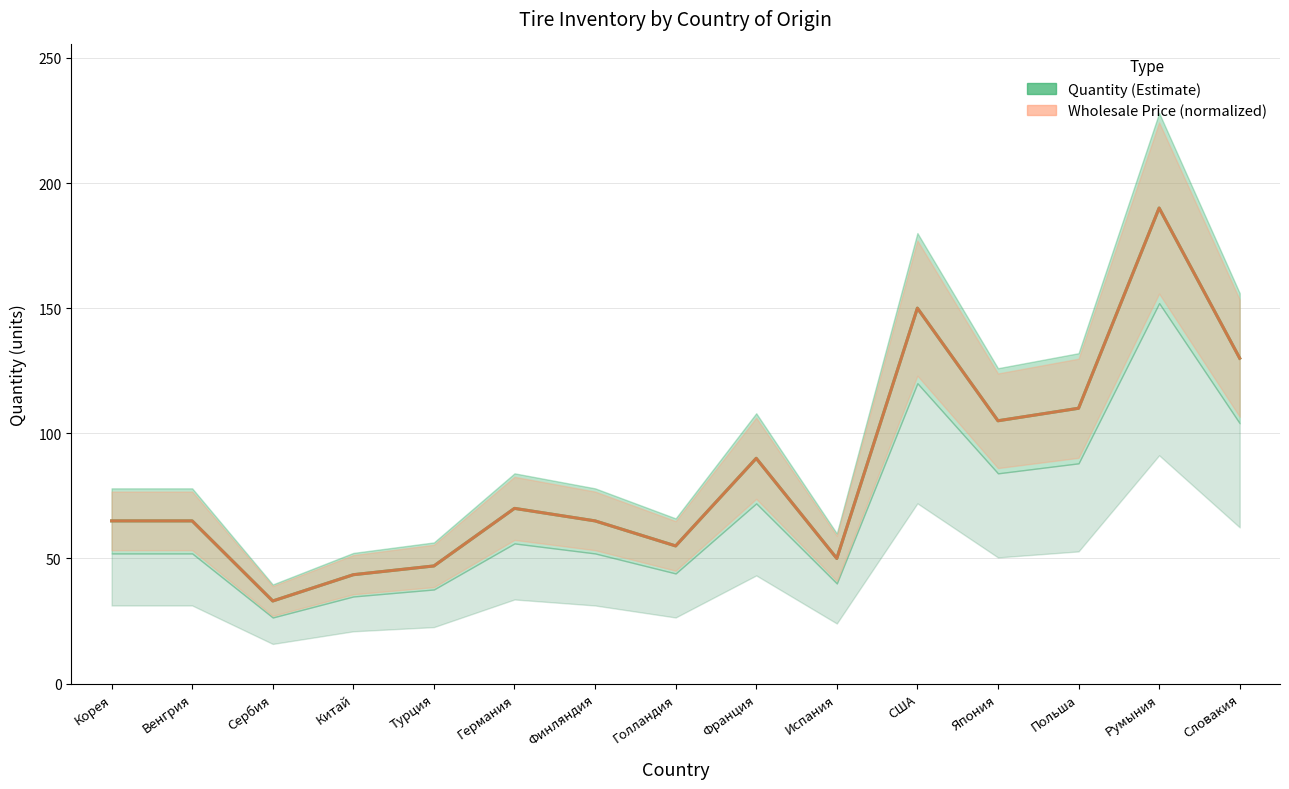

What is the label of the 13th point from the left?

Польша